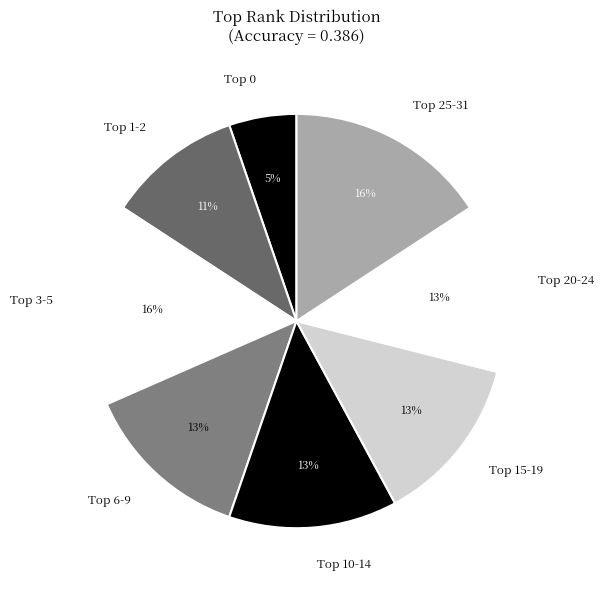

To the nearest percent, what is the average slice percentage?

12%